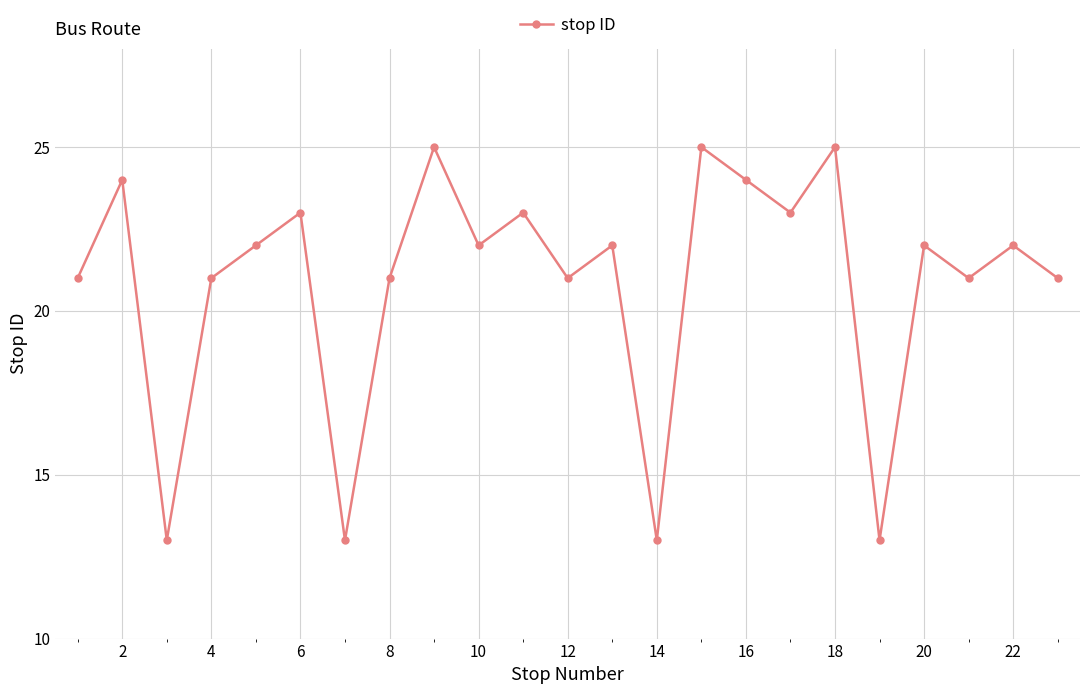

What is the value of the 18th point from the left?

25